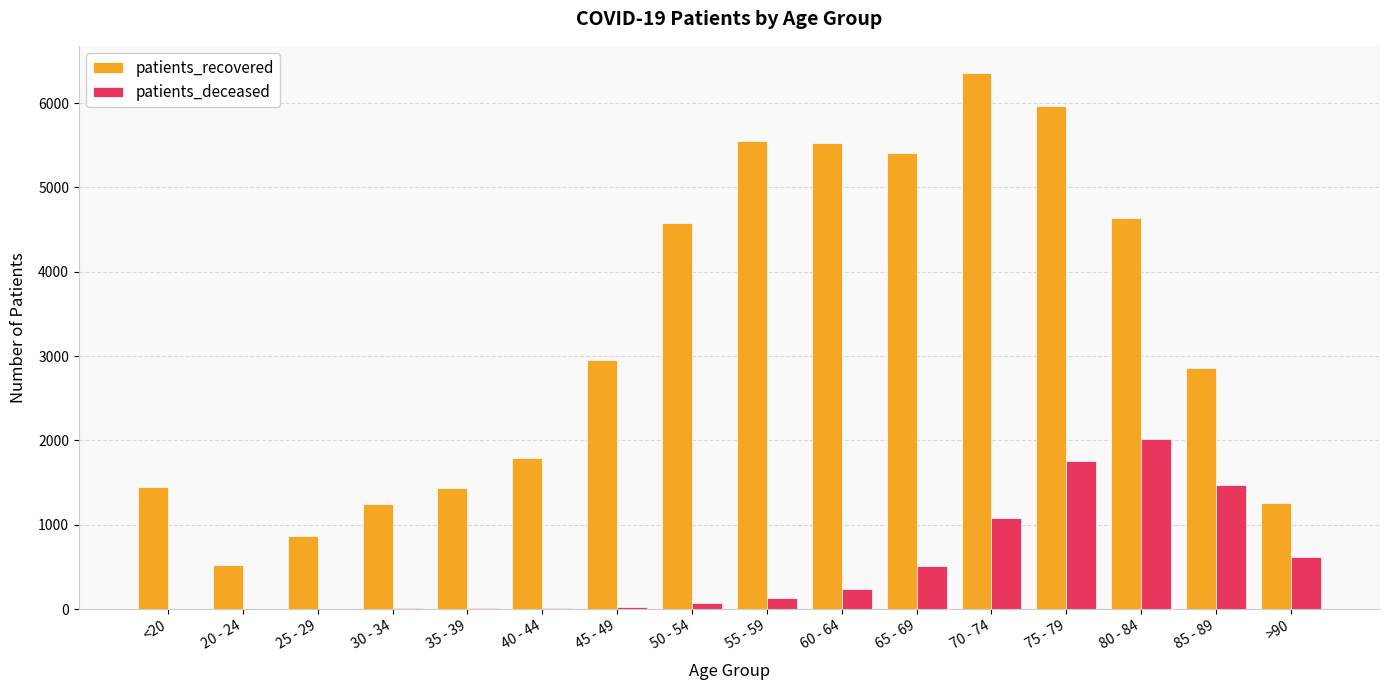

The value of patients_deceased at 80 - 84 is 3557. True or false?

False